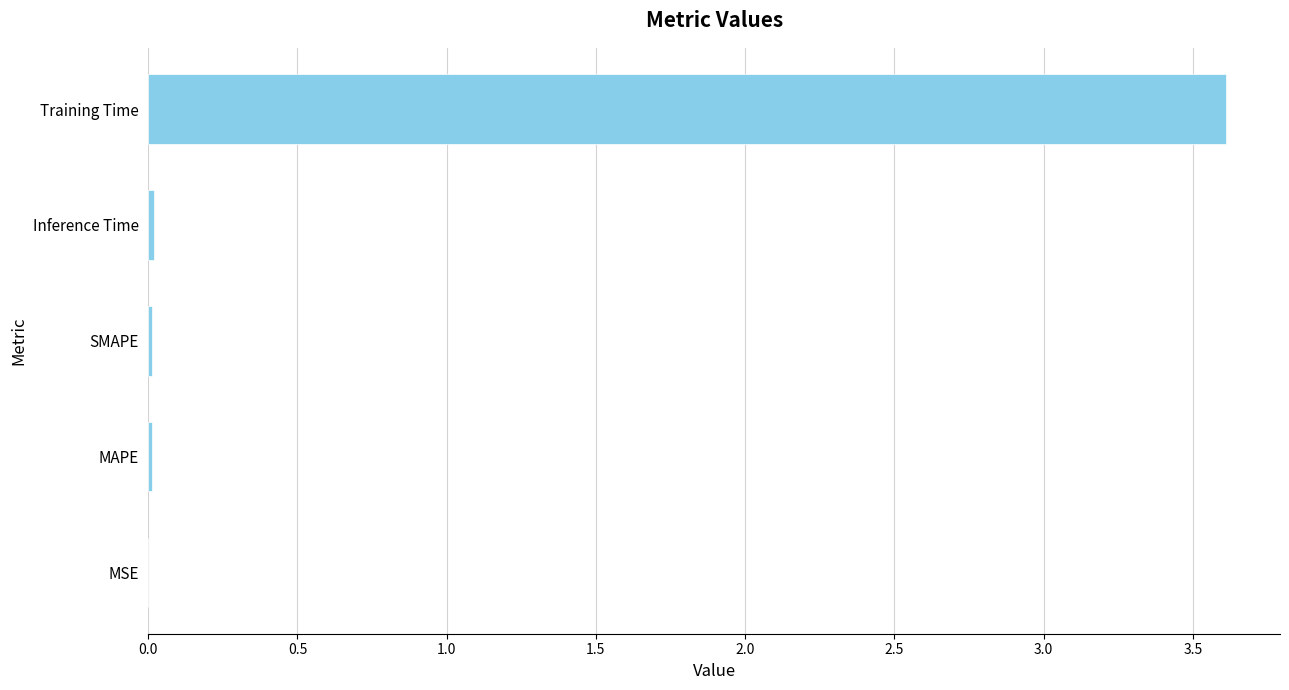

True or false: the data shows 0.0 at Inference Time.

True